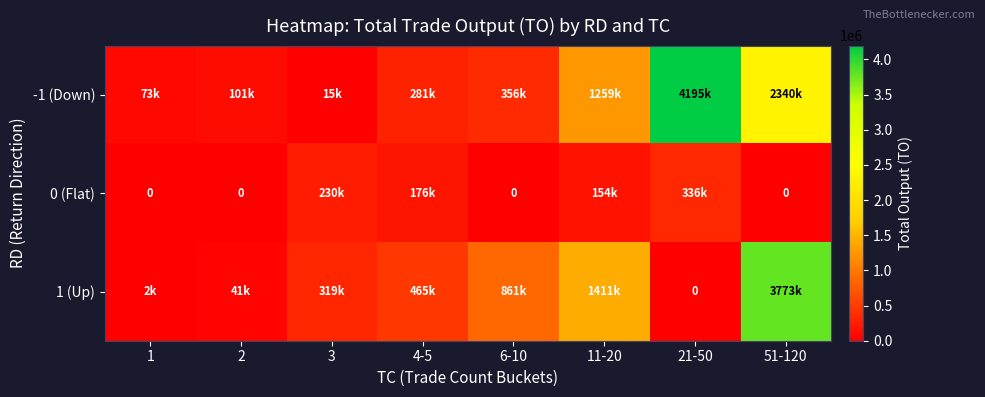

What value does the 0 (Flat) series have at 4-5, to the nearest 100?

176300